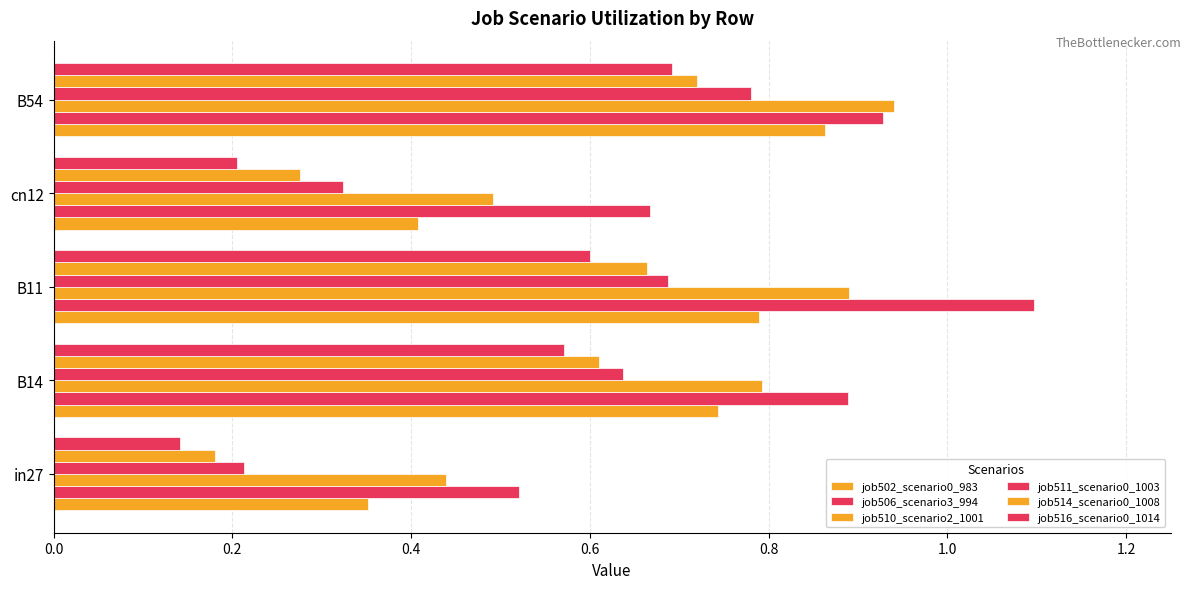

Which series has the widest spread of values?

job506_scenario3_994